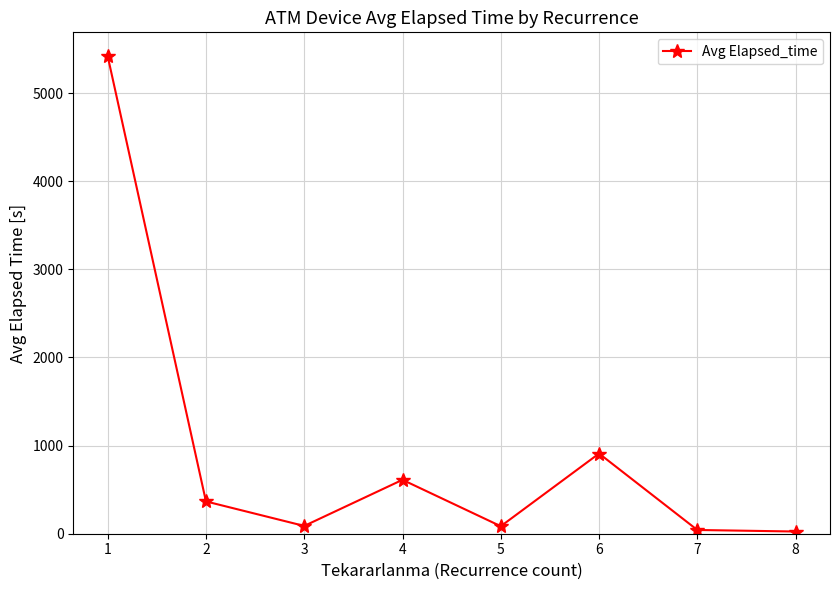

What is the value of the 7th point from the left?

42.5